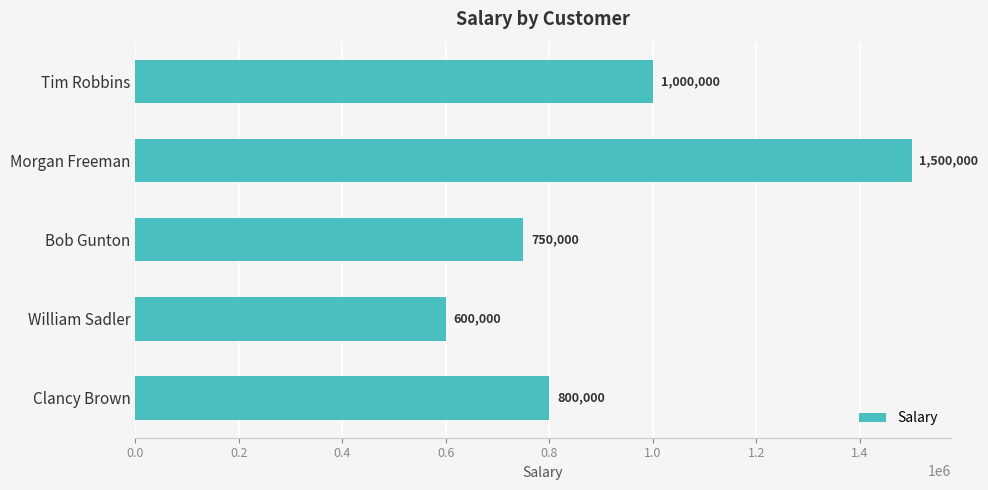

Does the chart contain stacked bars?

No